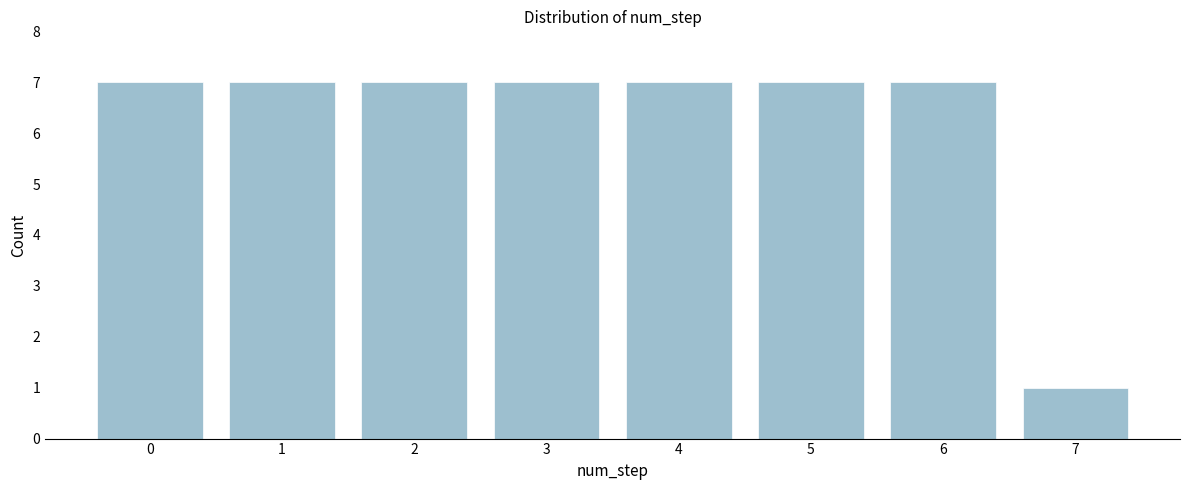

Reading right to left, list all the values displayed in this chart.

1	7	7	7	7	7	7	7